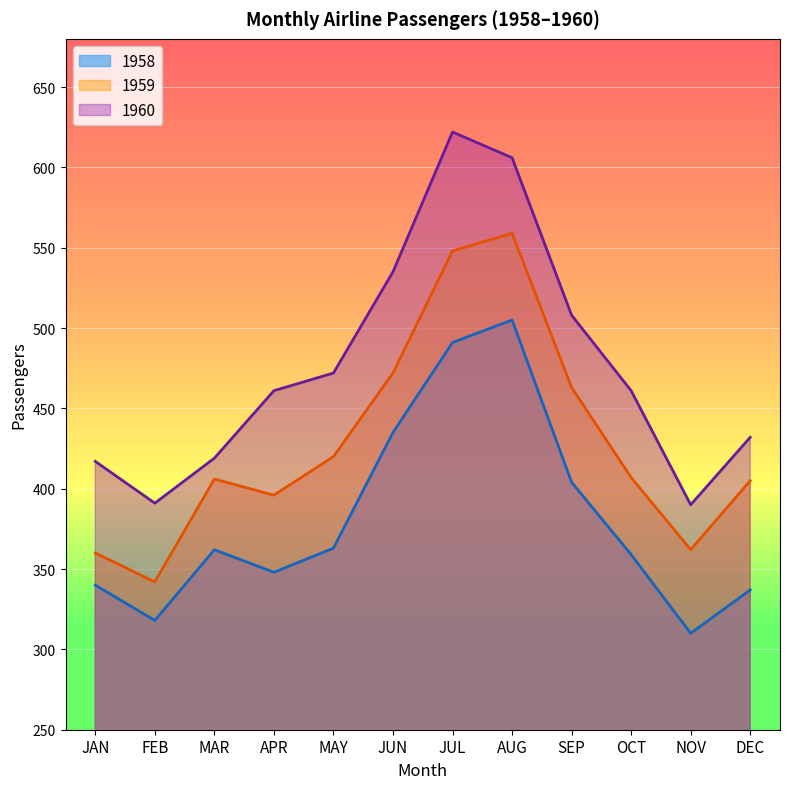

True or false: 1960 and 1959 cross at least once.

False